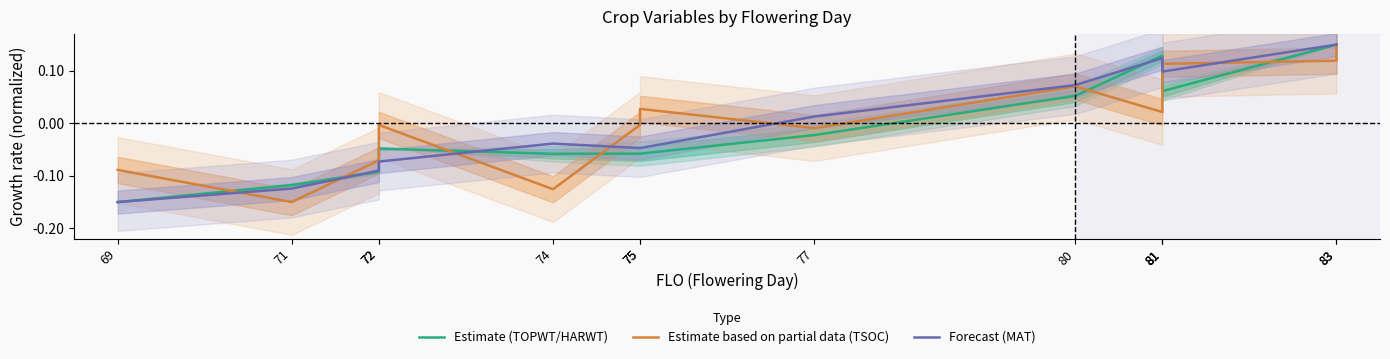

Where do Forecast (MAT) and Estimate based on partial data (TSOC) first cross each other?

69 and 71